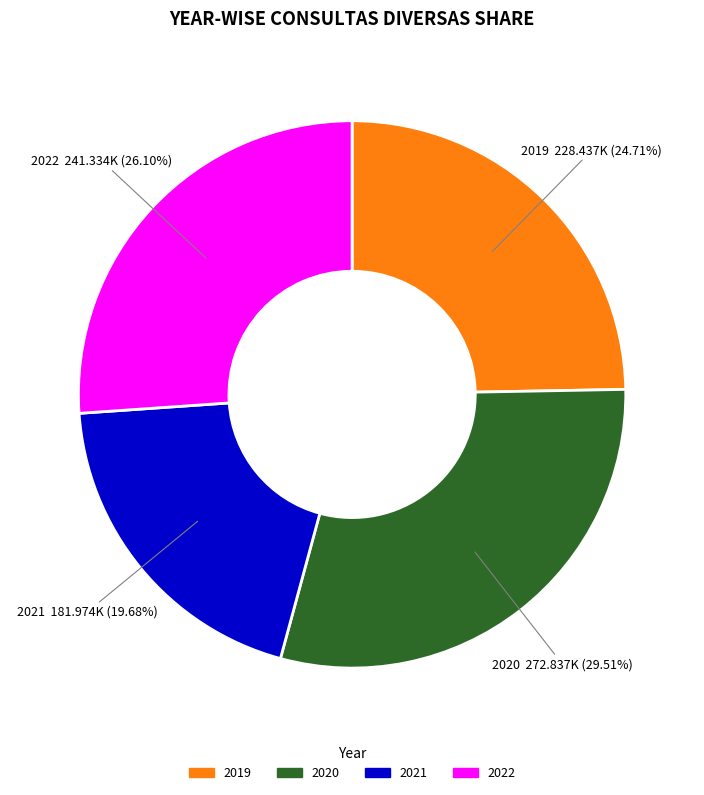

Between 2019 and 2021, which is larger?

2019